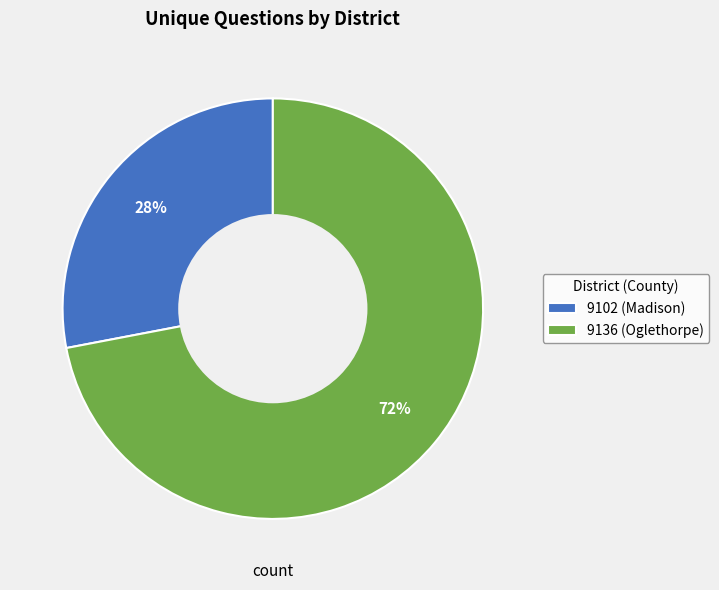

Approximately how many times larger is the value at 9136 compared to 9102?

2.6